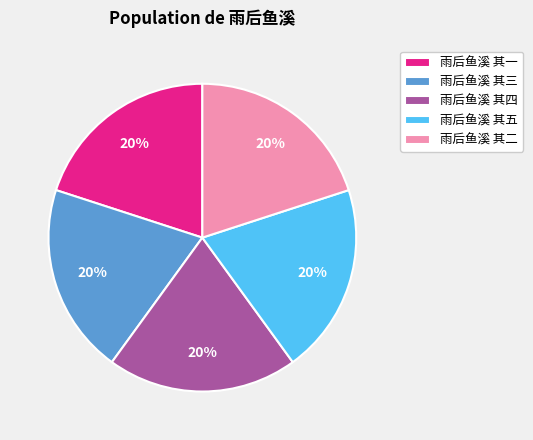

Is it true that 雨后鱼溪 其一 is 8% of the pie?

False